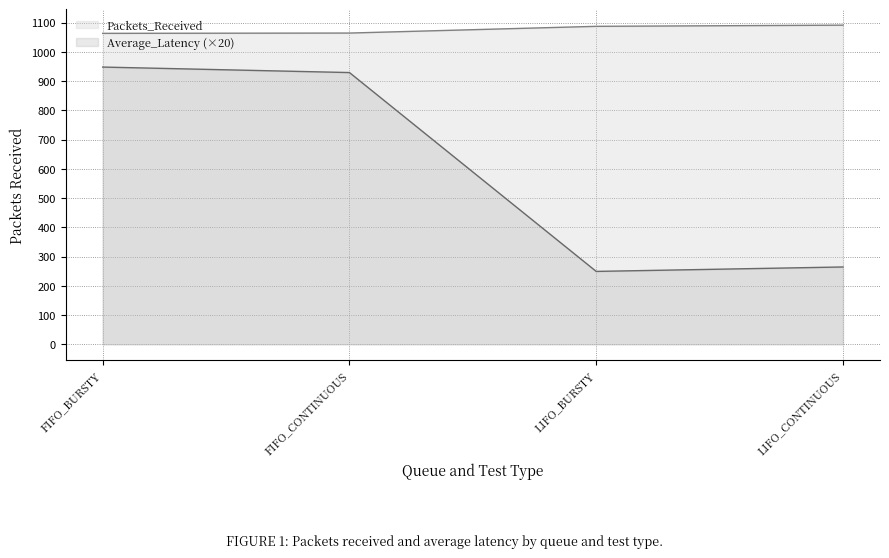

The Average_Latency series shows 929.0 at FIFO_CONTINUOUS. True or false?

True